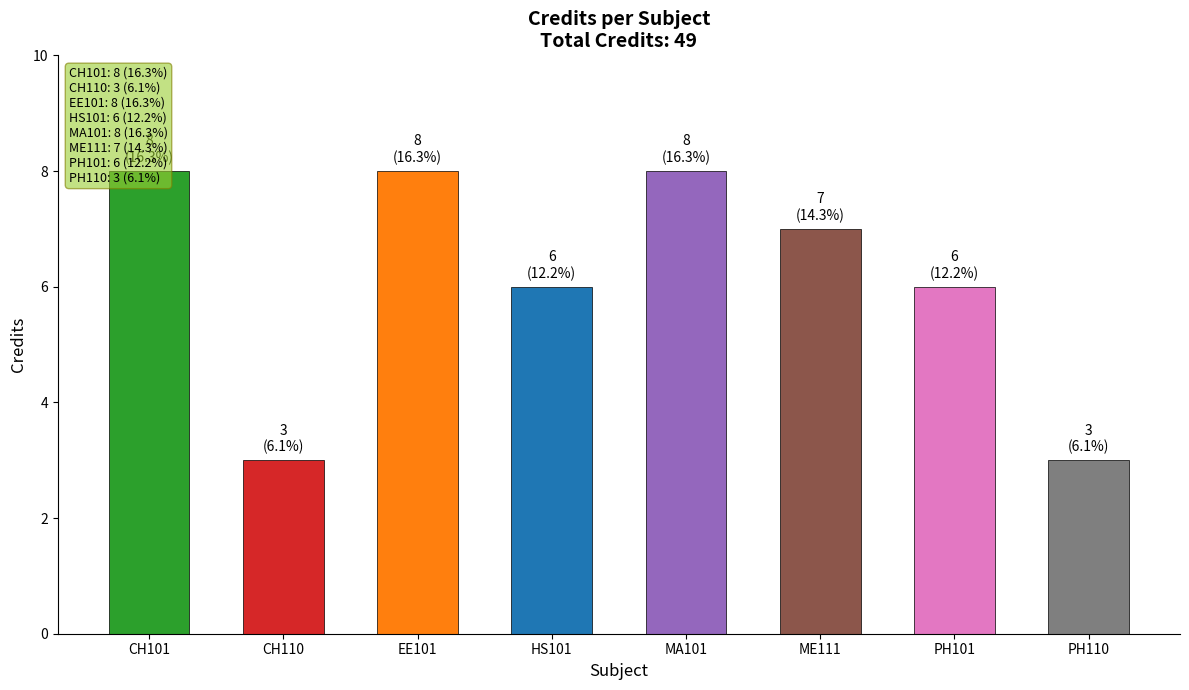

The value at CH101 is 8. True or false?

True